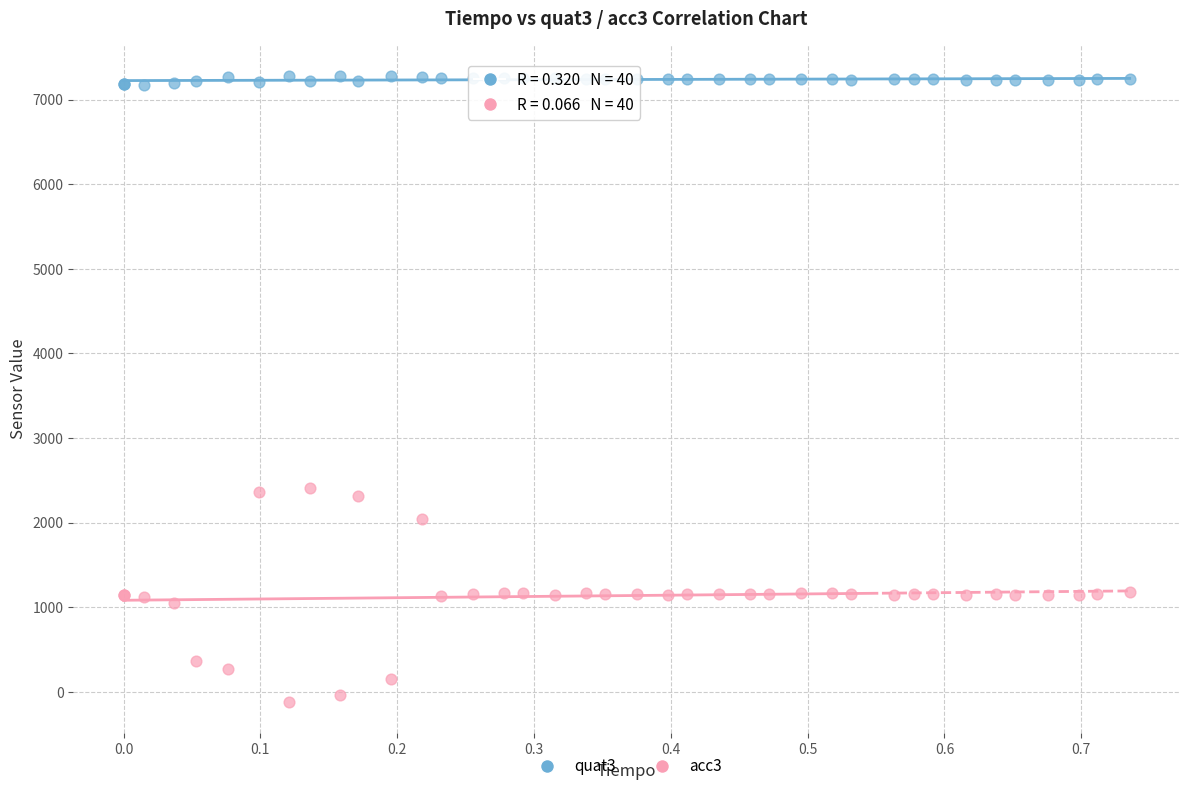

Which series reaches the minimum Y coordinate?

acc3